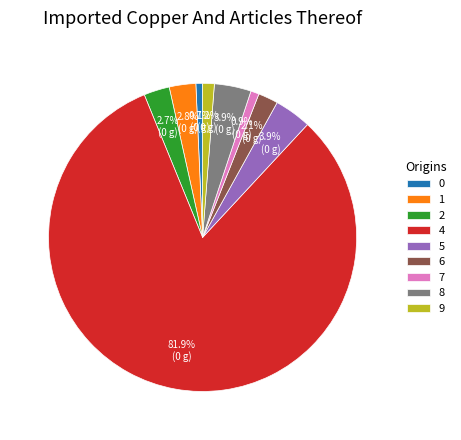

Combined, what portion of the pie is 8 and 0?

4.6%